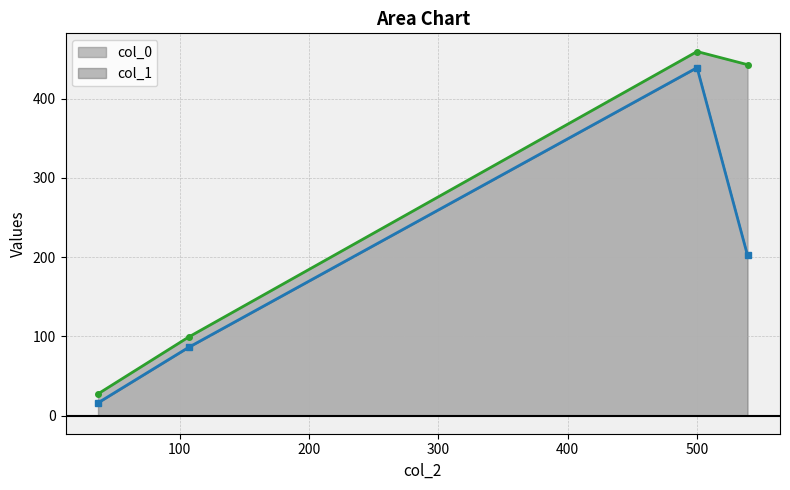

What are all the series names shown in the legend?

col_0, col_1